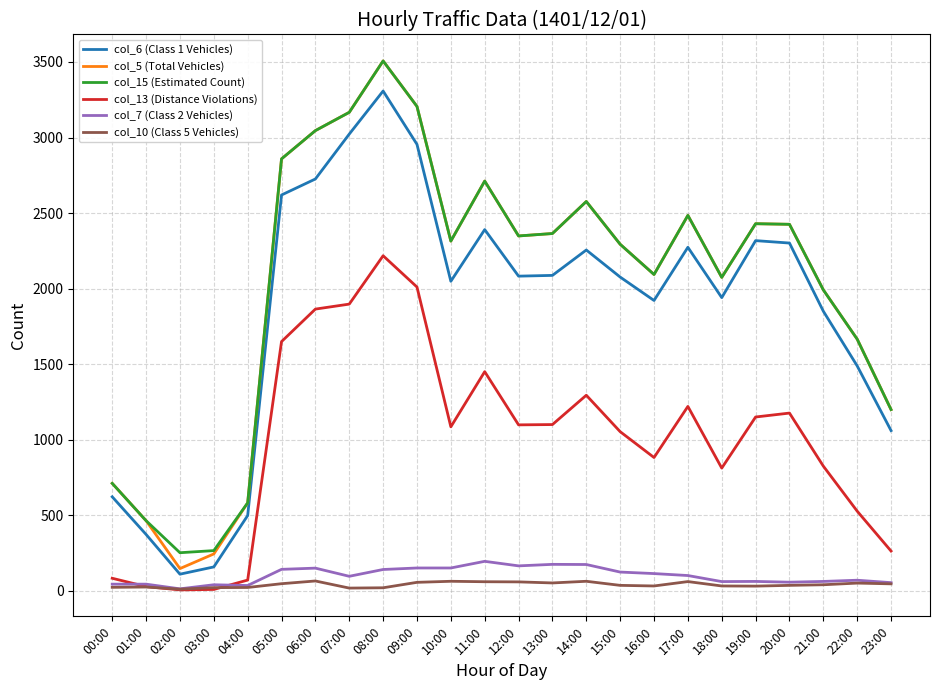

At which category is the sum across all series the highest?

08:00